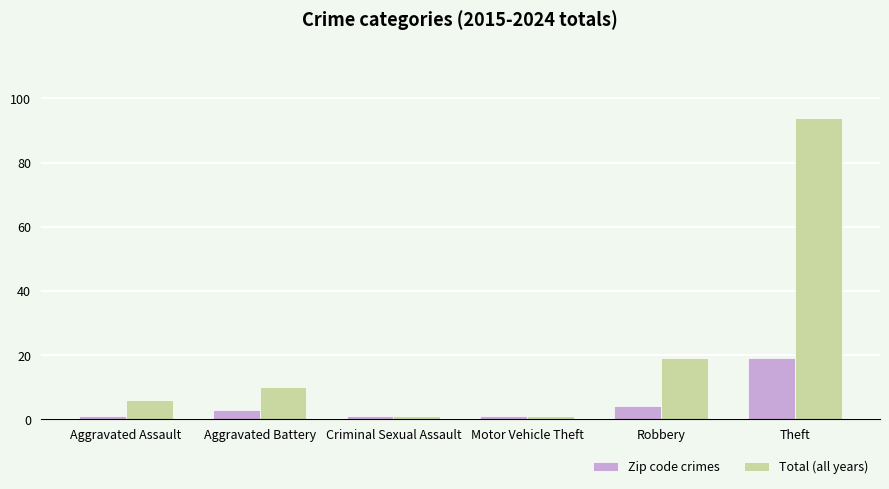

What is the difference between the maximum and minimum values in the Zip code crimes series?

18